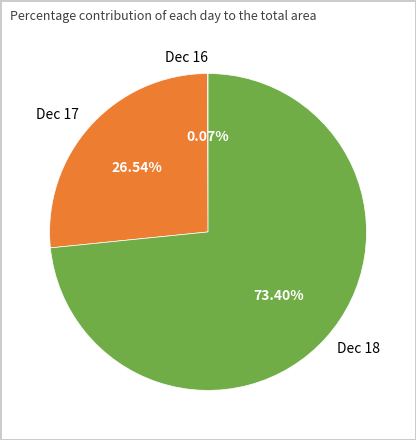

Which category accounts for the majority?

Dec 18